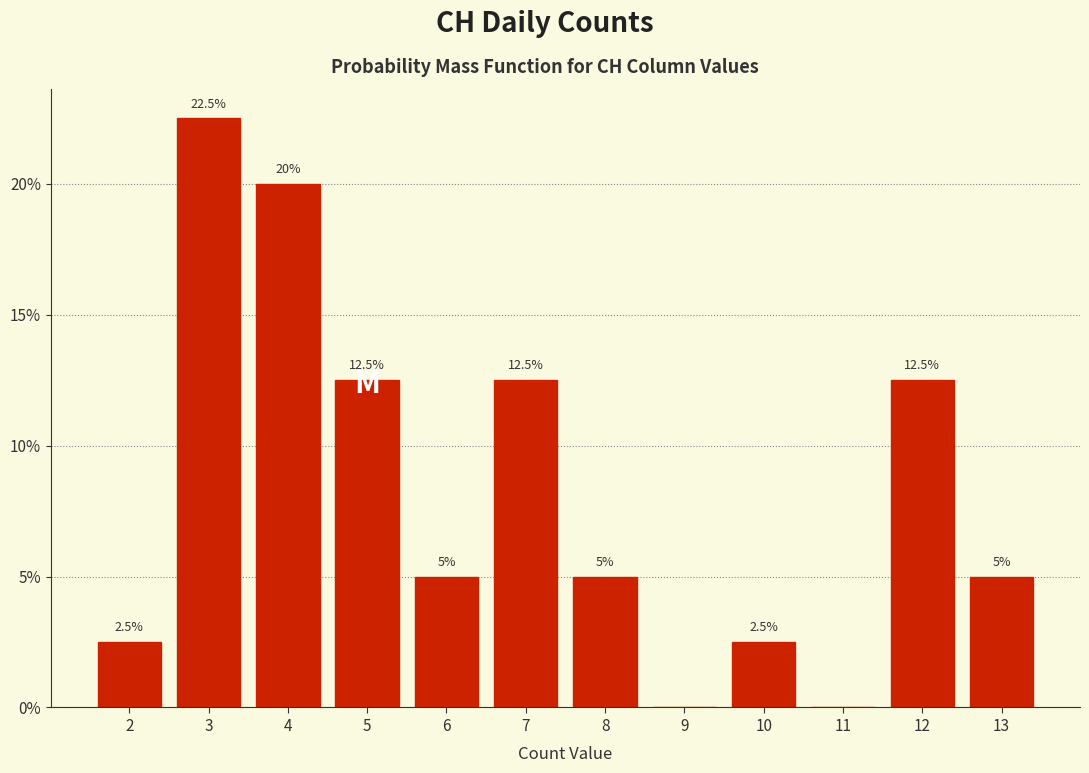

Which range on the x-axis has the tallest bar?

2.5 to 3.5